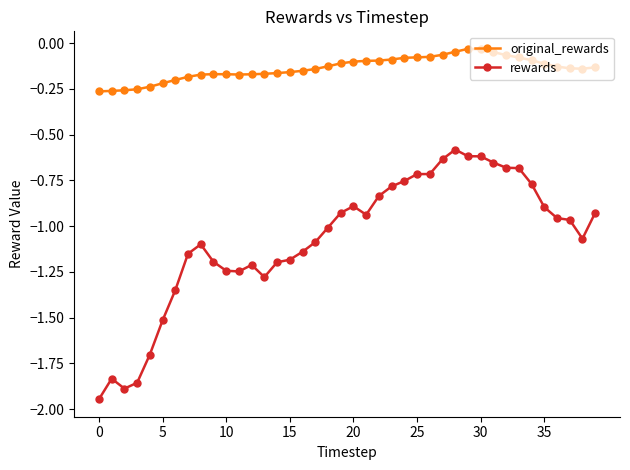

True or false: original_rewards has more than 0 points higher than both neighbors.

True